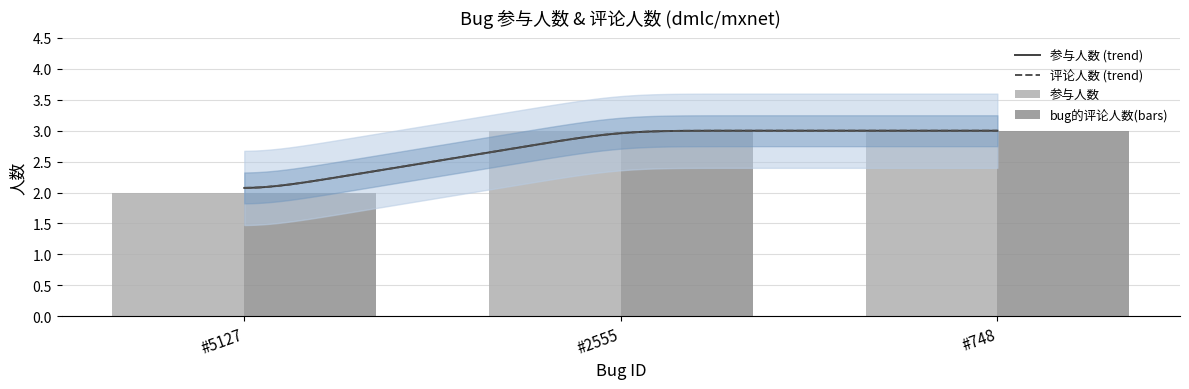

The value of 参与人数 at #748 is 4. True or false?

False